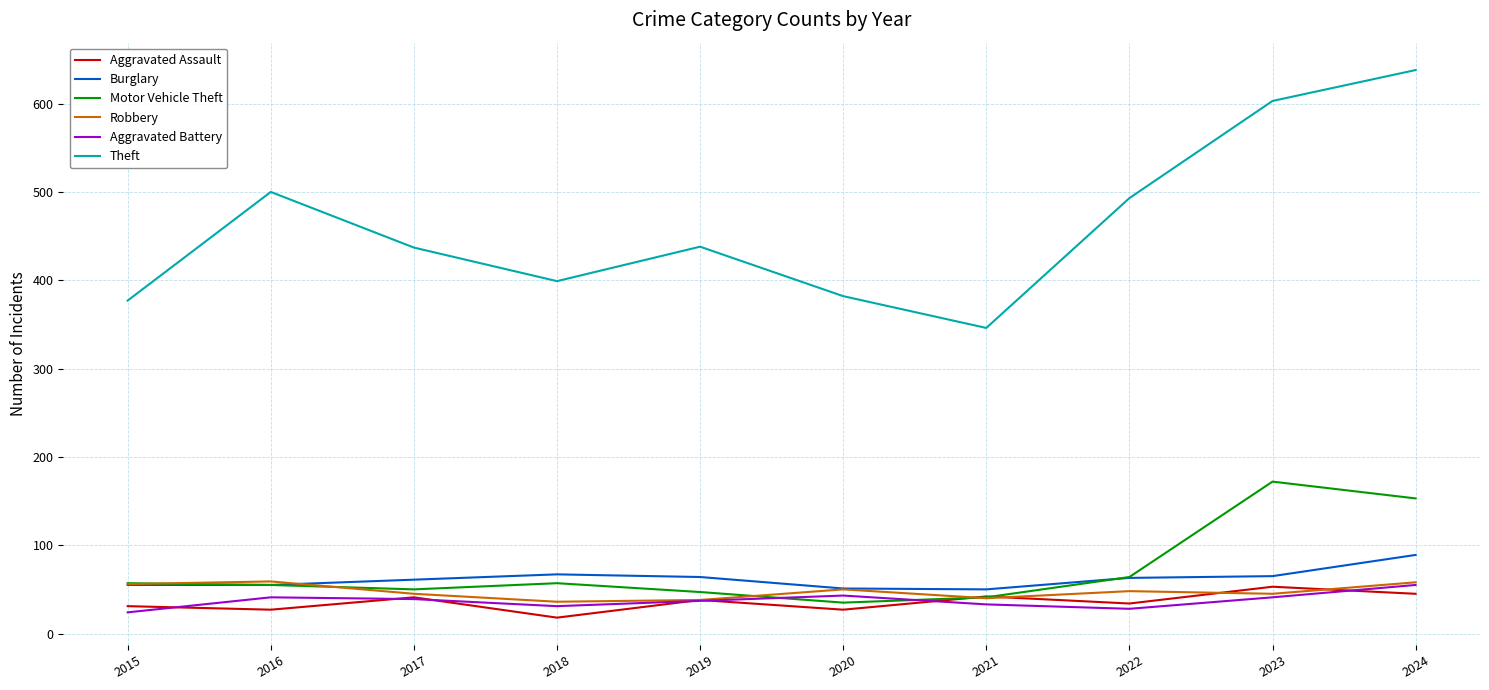

Is it true that Aggravated Battery equals 55 at 2024?

True